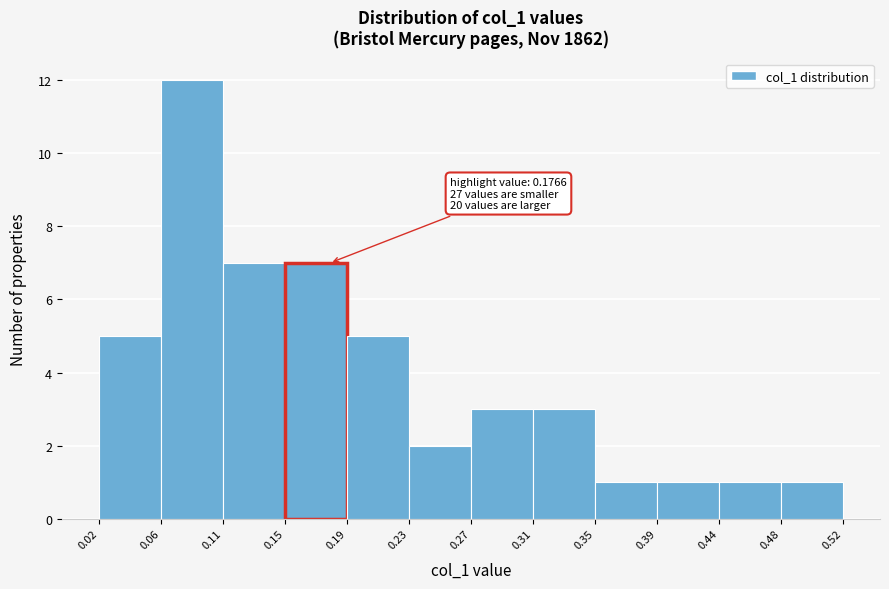

Which range on the x-axis has the tallest bar?

0.06 to 0.11